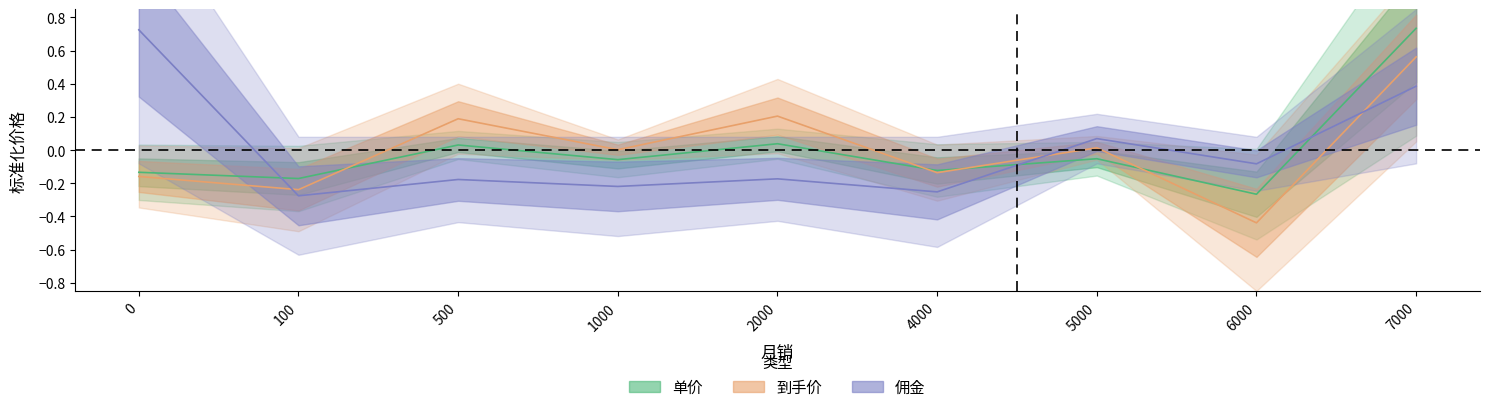

Reading left to right, what are all the values shown in this chart?

单价: 0=-0.1	100=-0.2	500=0.0	1000=-0.1	2000=0.0	4000=-0.1	5000=-0.1	6000=-0.3	7000=0.7
到手价: 0=-0.2	100=-0.2	500=0.2	1000=0.0	2000=0.2	4000=-0.1	5000=0.0	6000=-0.4	7000=0.6
佣金: 0=0.7	100=-0.3	500=-0.2	1000=-0.2	2000=-0.2	4000=-0.3	5000=0.1	6000=-0.1	7000=0.4